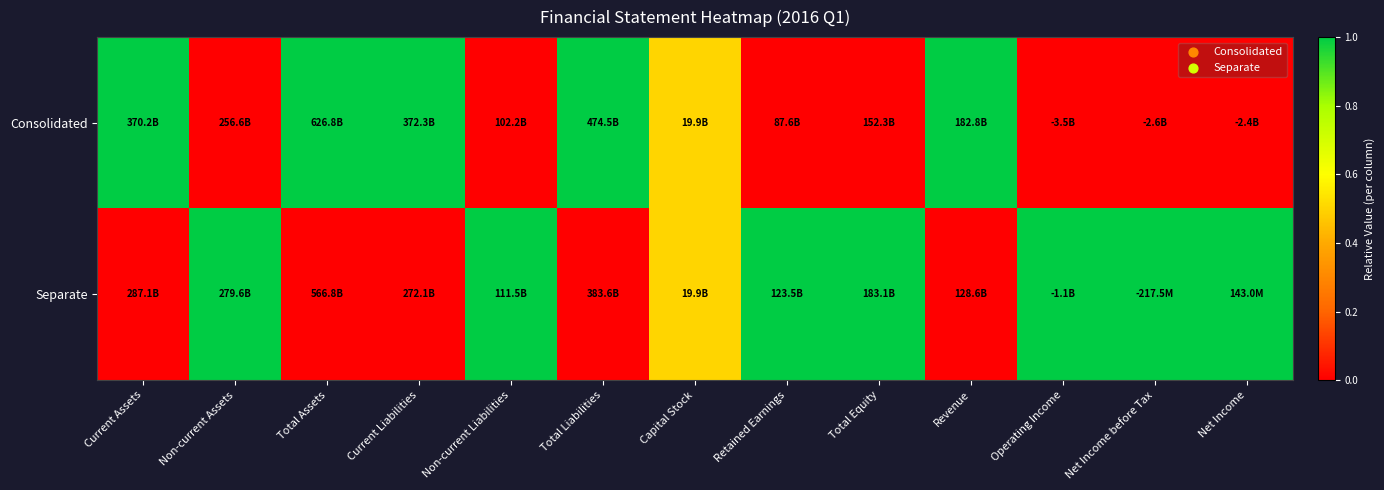

Reading left to right, extract all data points from this chart.

Consolidated: Current Assets=1.0	Non-current Assets=0.0	Total Assets=1.0	Current Liabilities=1.0	Non-current Liabilities=0.0	Total Liabilities=1.0	Capital Stock=0.5	Retained Earnings=0.0	Total Equity=0.0	Revenue=1.0	Operating Income=0.0	Net Income before Tax=0.0	Net Income=0.0
Separate: Current Assets=0.0	Non-current Assets=1.0	Total Assets=0.0	Current Liabilities=0.0	Non-current Liabilities=1.0	Total Liabilities=0.0	Capital Stock=0.5	Retained Earnings=1.0	Total Equity=1.0	Revenue=0.0	Operating Income=1.0	Net Income before Tax=1.0	Net Income=1.0